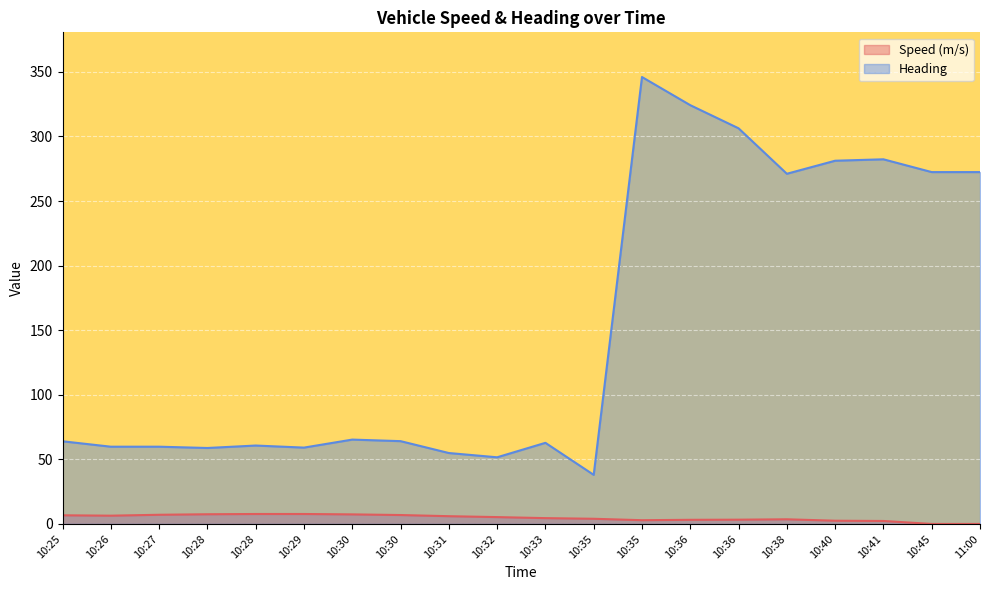

True or false: Speed (m/s) and Heading intersect in this chart.

False